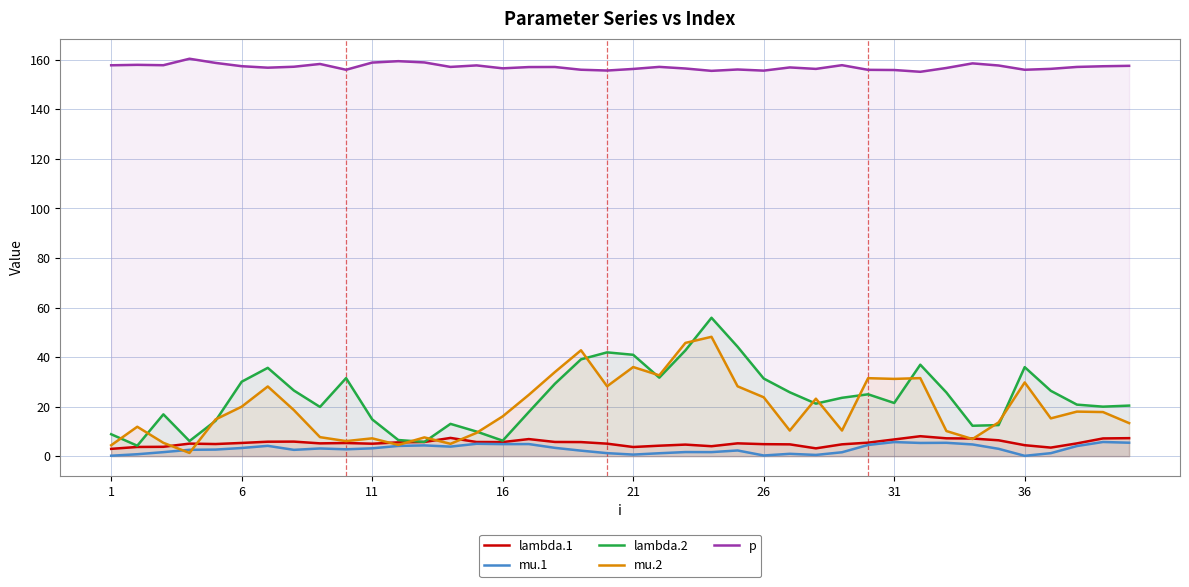

Is it true that mu.2 equals 13.9 at 36?

False